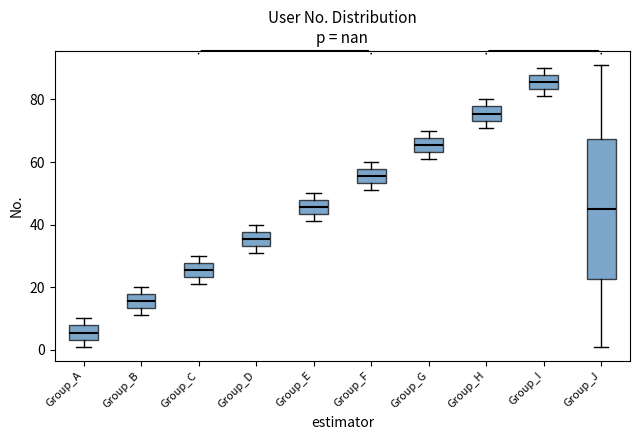

Reading left to right, transcribe this box plot: for each box, give where its median line is, the range the box spans, and where its two whiskers end, as read against the y-axis. The values are not printed on the chart, so give them approximately, as read against the axis.

Group_A: median 6, box 4 to 8, whiskers 2 to 10
Group_B: median 16, box 14 to 18, whiskers 12 to 20
Group_C: median 26, box 24 to 28, whiskers 22 to 30
Group_D: median 36, box 34 to 38, whiskers 32 to 40
Group_E: median 46, box 44 to 48, whiskers 42 to 50
Group_F: median 56, box 54 to 58, whiskers 52 to 60
Group_G: median 66, box 64 to 68, whiskers 62 to 70
Group_H: median 76, box 74 to 78, whiskers 72 to 80
Group_I: median 86, box 84 to 88, whiskers 82 to 90
Group_J: median 46, box 22 to 68, whiskers 2 to 92